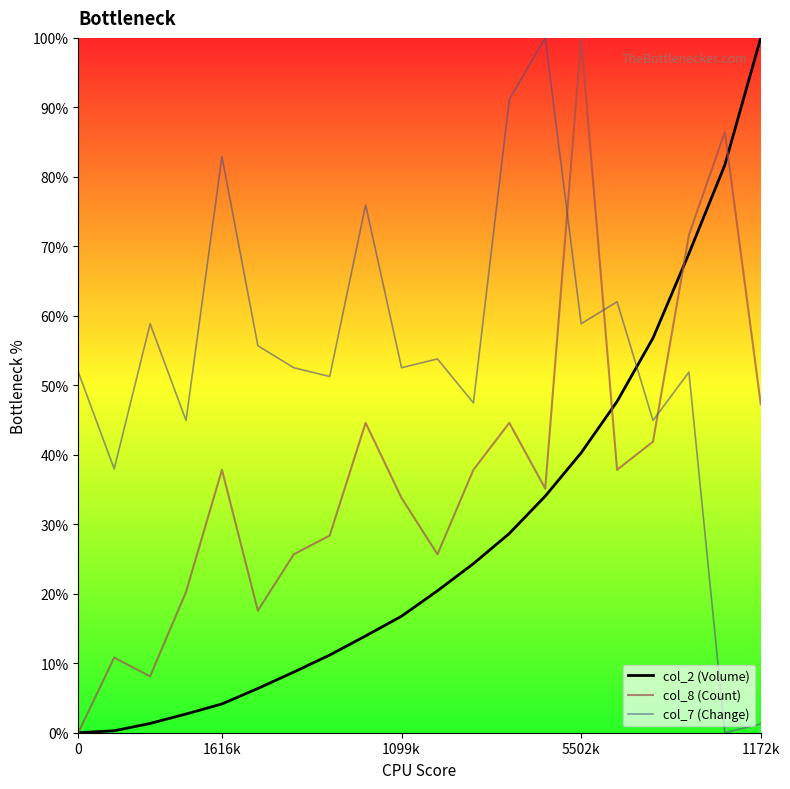

What is the maximum value shown in the chart?

100.0